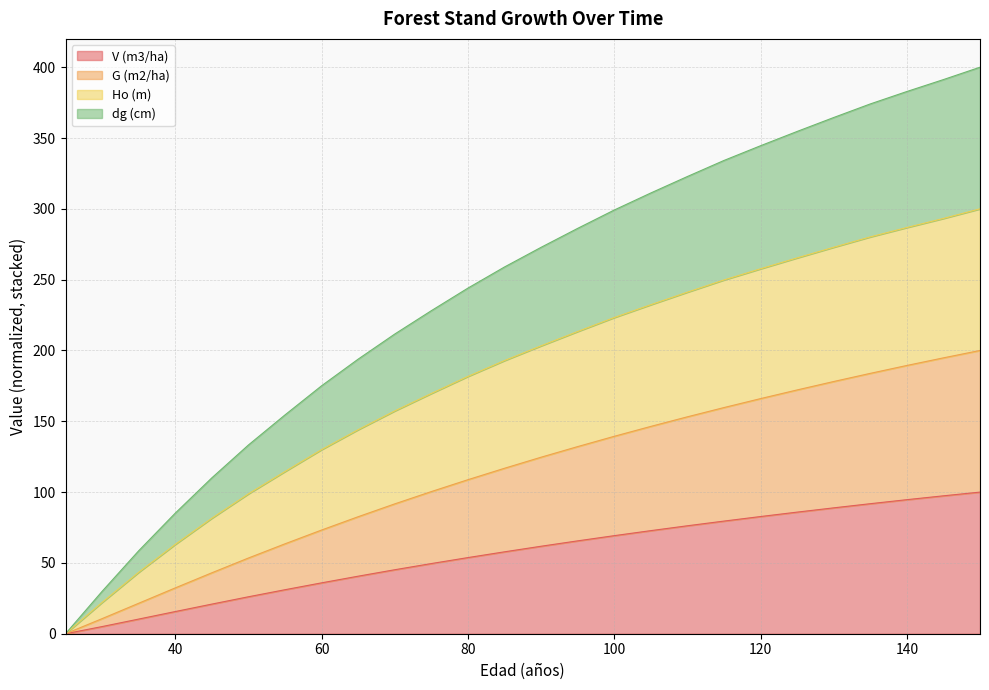

List the series in order of their overall mean, lowest first.

V (m3/ha), G (m2/ha), dg (cm), Ho (m)